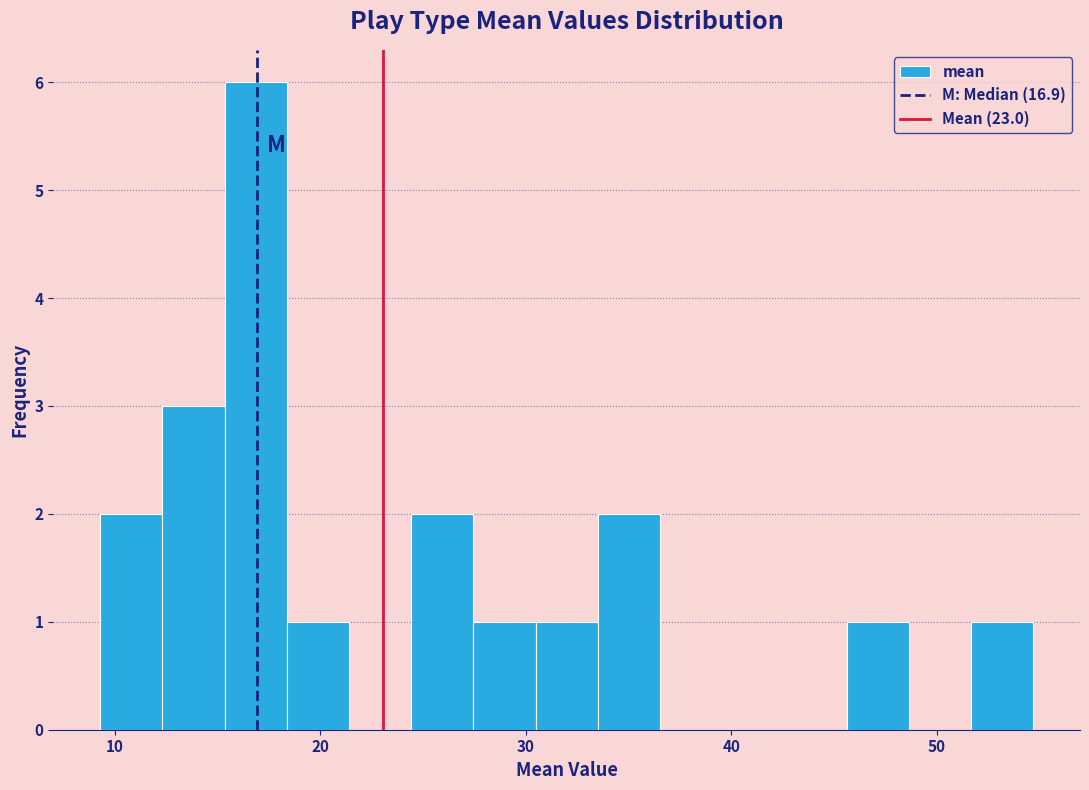

Around what value on the x-axis is the tallest bar? Give the approximate position of its centre, as read against the axis.

17